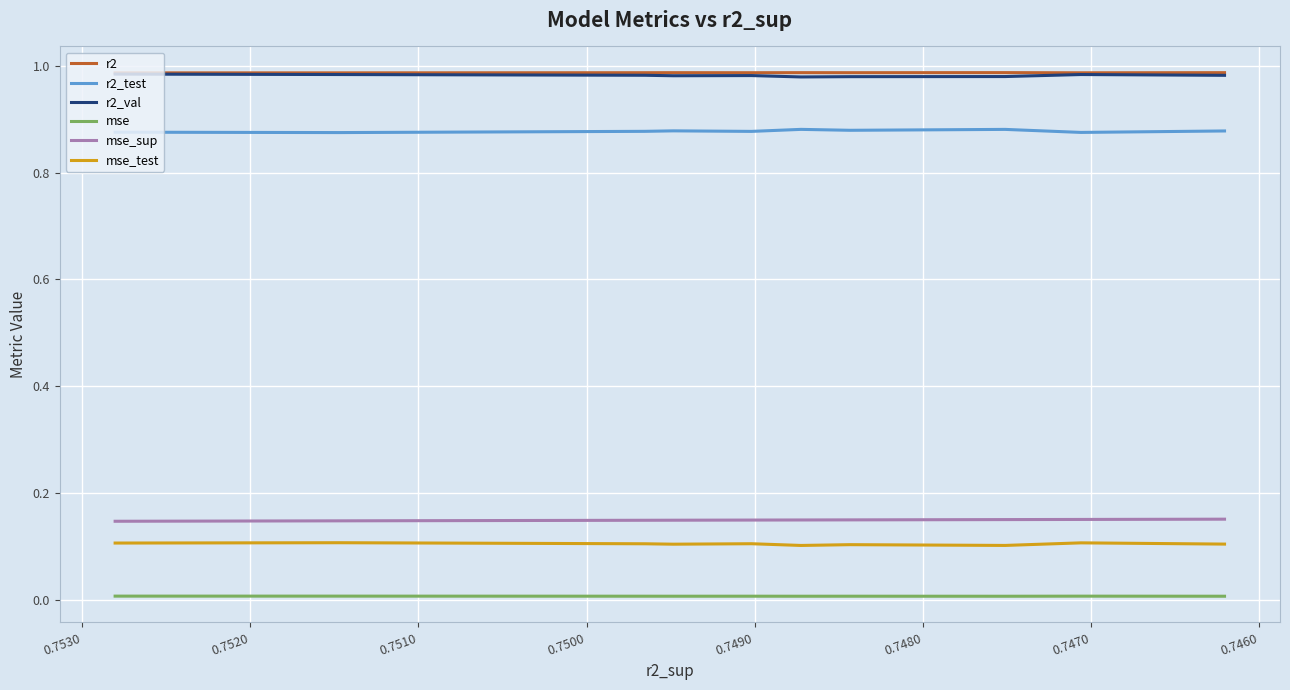

Reading left to right, extract all data points from this chart.

r2: 1.0	1.0	1.0	1.0	1.0	1.0	1.0	1.0	1.0	1.0
r2_test: 0.9	0.9	0.9	0.9	0.9	0.9	0.9	0.9	0.9	0.9
r2_val: 1.0	1.0	1.0	1.0	1.0	1.0	1.0	1.0	1.0	1.0
mse: 0.0	0.0	0.0	0.0	0.0	0.0	0.0	0.0	0.0	0.0
mse_sup: 0.1	0.1	0.1	0.1	0.1	0.1	0.1	0.1	0.2	0.2
mse_test: 0.1	0.1	0.1	0.1	0.1	0.1	0.1	0.1	0.1	0.1